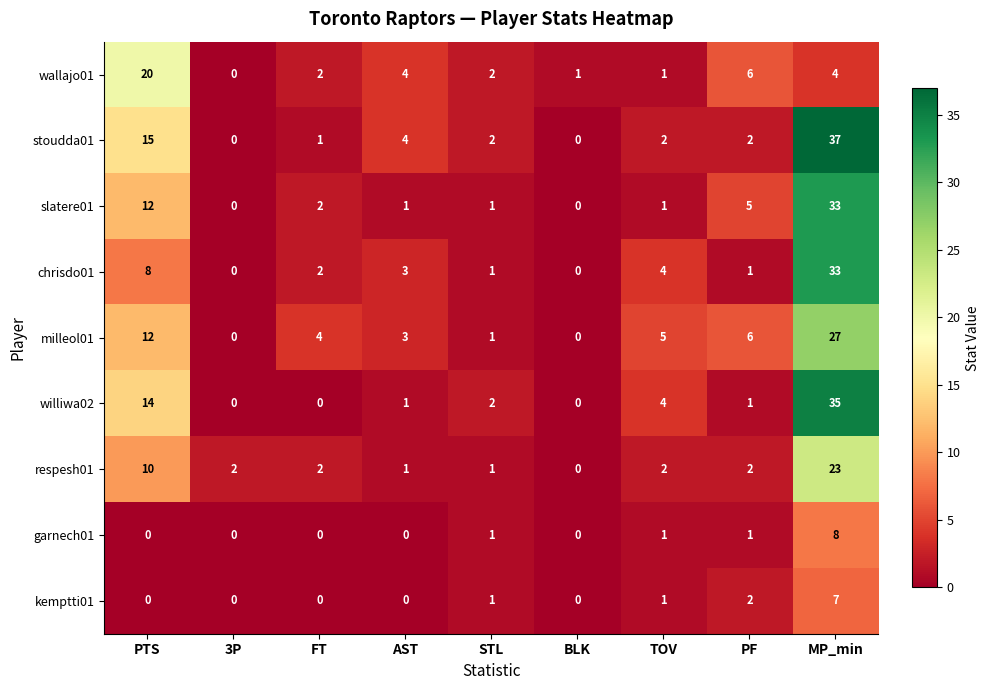

At how many categories does at least one series exceed 8?

2